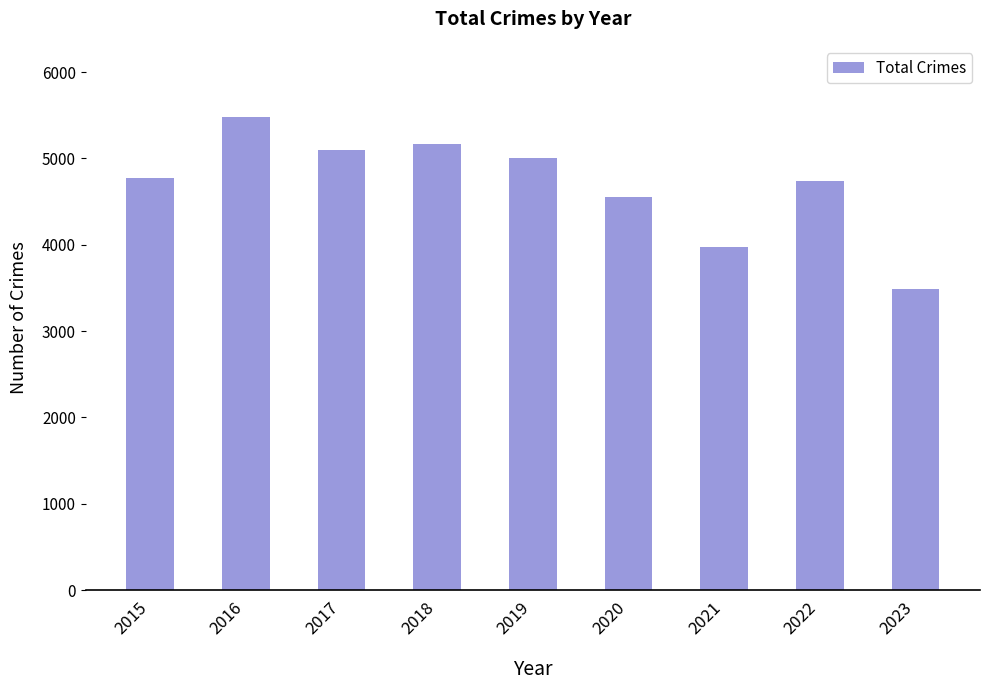

What is the difference between the maximum and minimum values?

1990